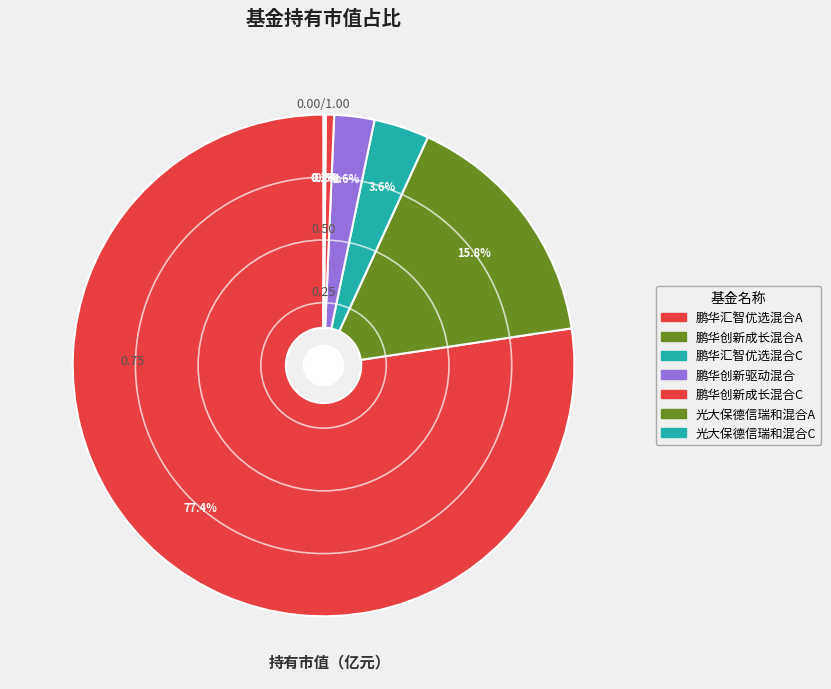

True or false: 光大保德信瑞和混合C accounts for 0% of the total.

True